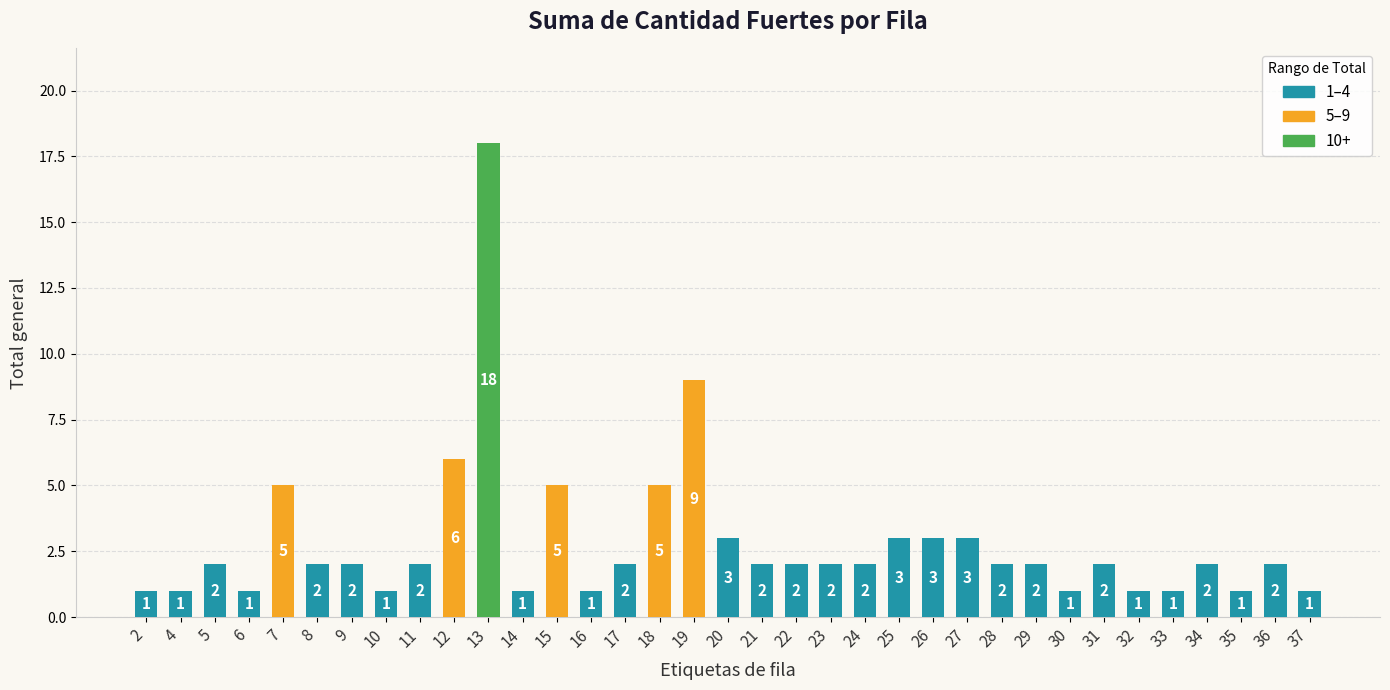

Reading right to left, transcribe all the data shown in this chart.

1	2	1	2	1	1	2	1	2	2	3	3	3	2	2	2	2	3	9	5	2	1	5	1	18	6	2	1	2	2	5	1	2	1	1